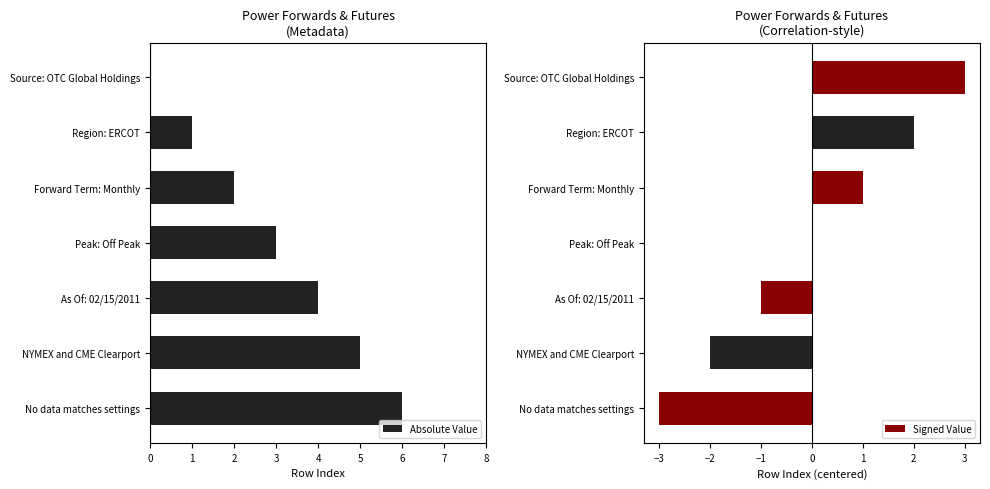

True or false: Absolute Value has a value of 6 at No data matches settings.

True